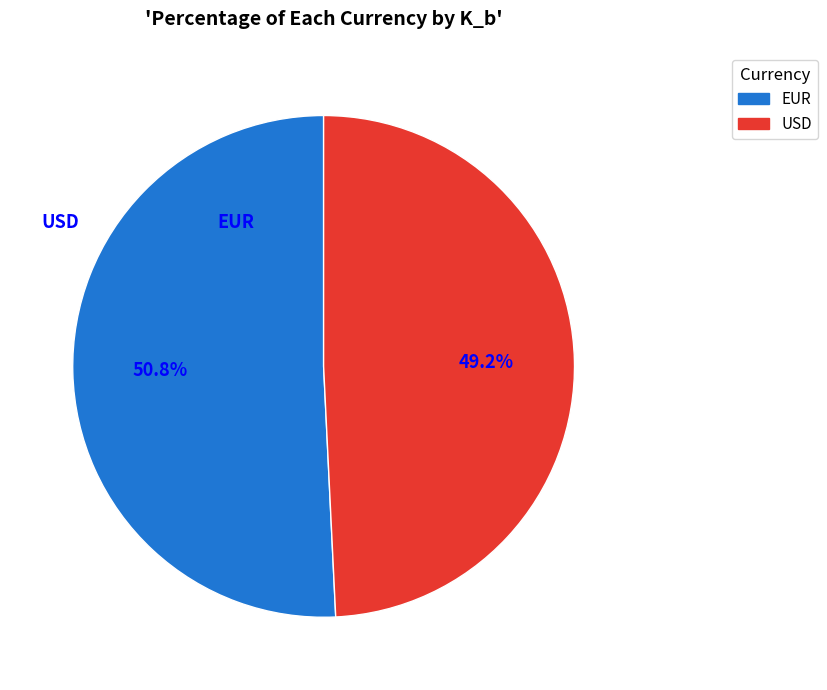

Is EUR the majority of the pie?

Yes